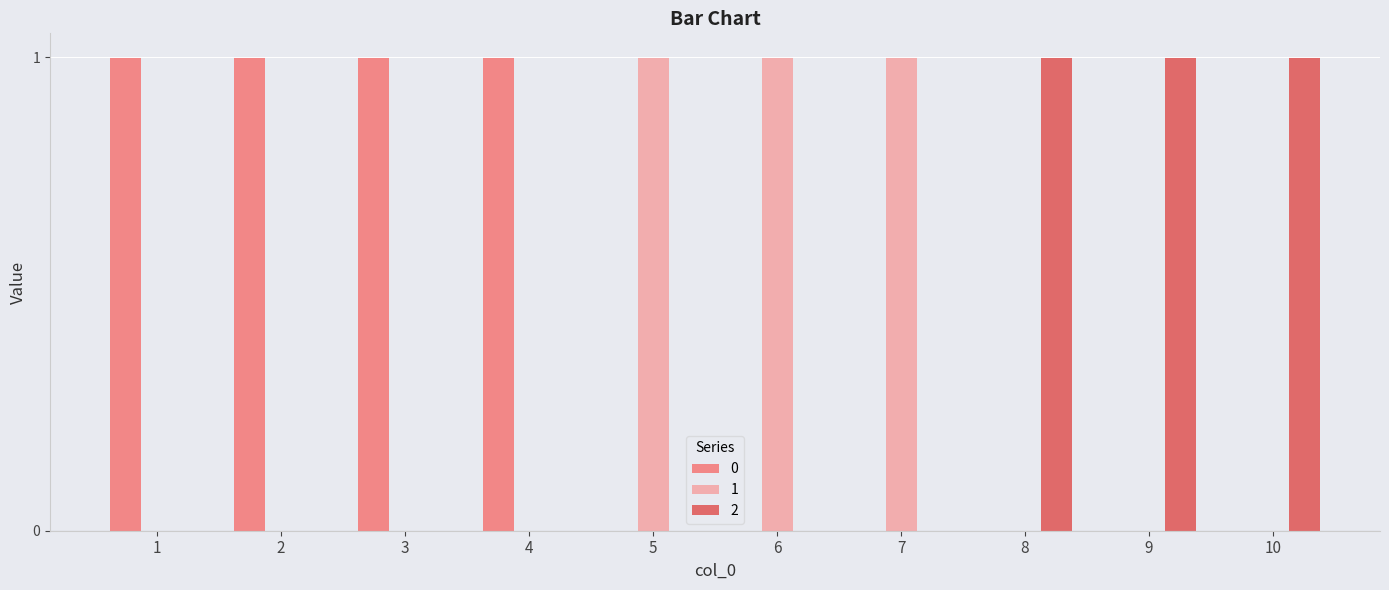

What is the difference between the 1 values at 5 and 8?

1